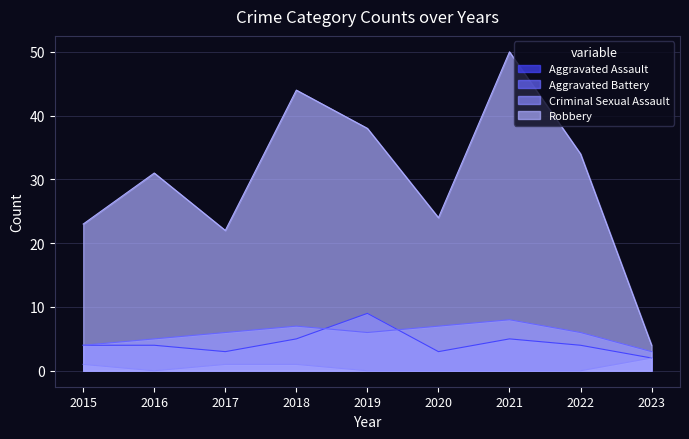

True or false: Aggravated Battery and Robbery intersect in this chart.

False